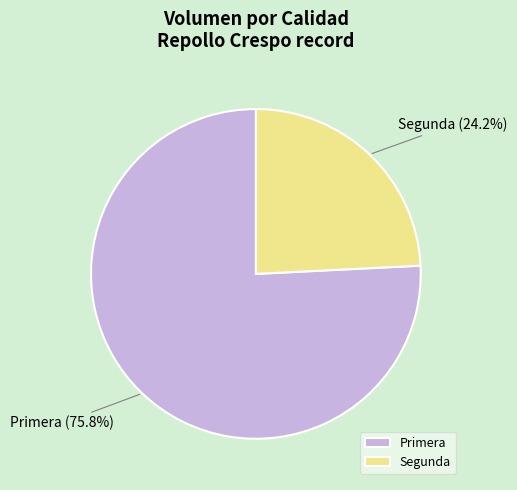

What is the majority slice?

Primera